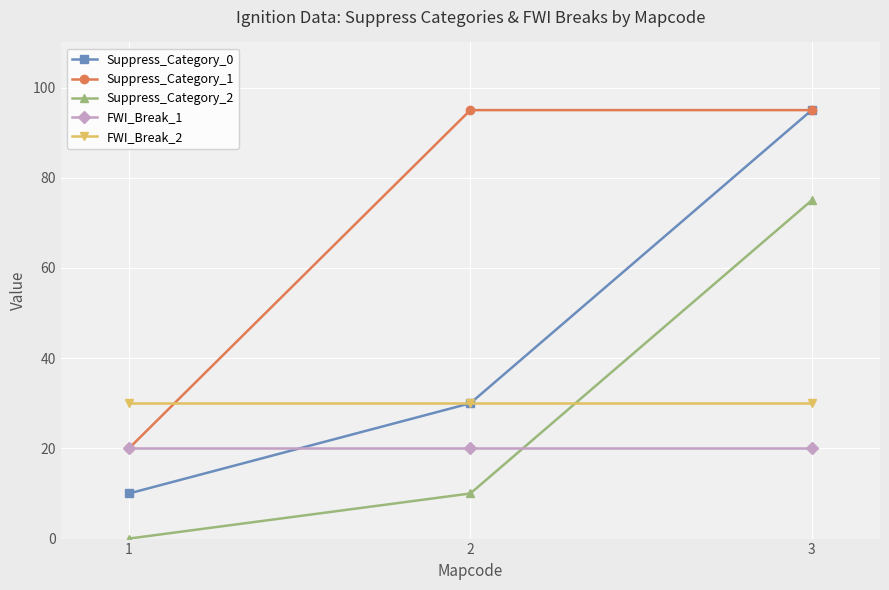

The Suppress_Category_1 series shows 33 at 1. True or false?

False